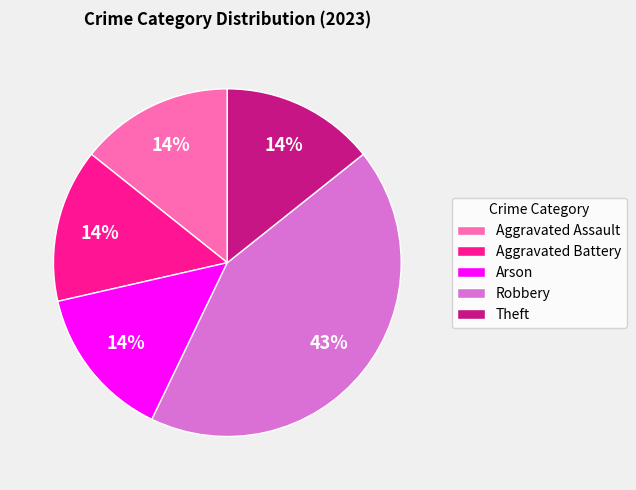

Which slice is the largest?

Robbery